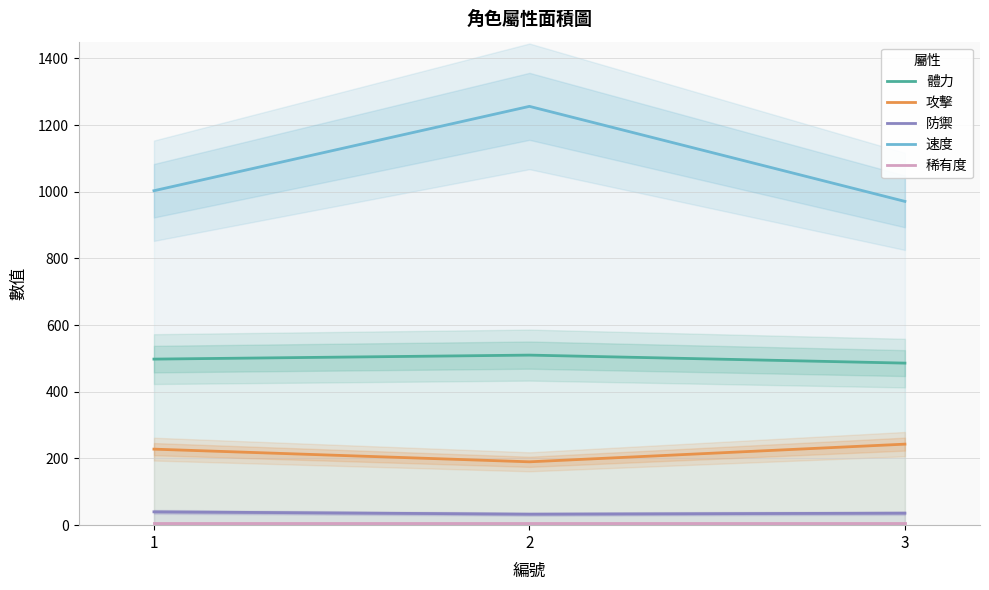

Which series has the largest range (max minus min)?

速度